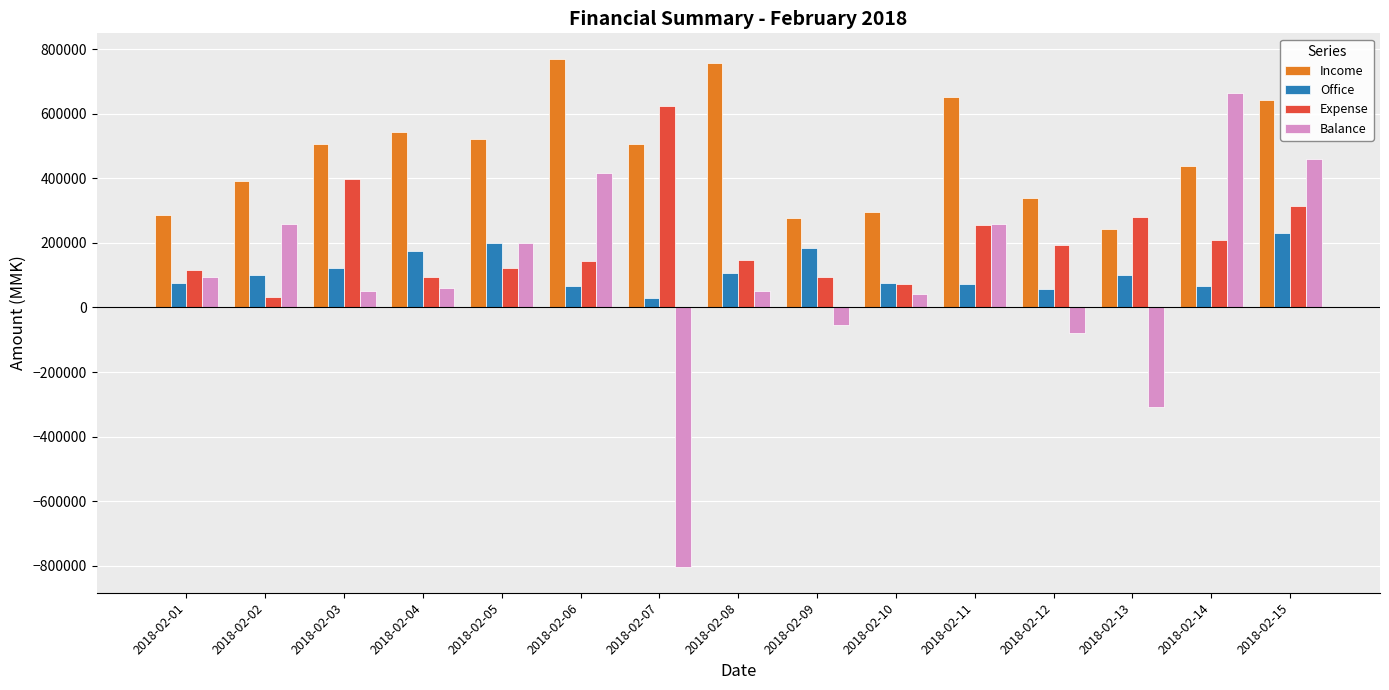

At which category is the sum across all series the highest?

2018-02-15